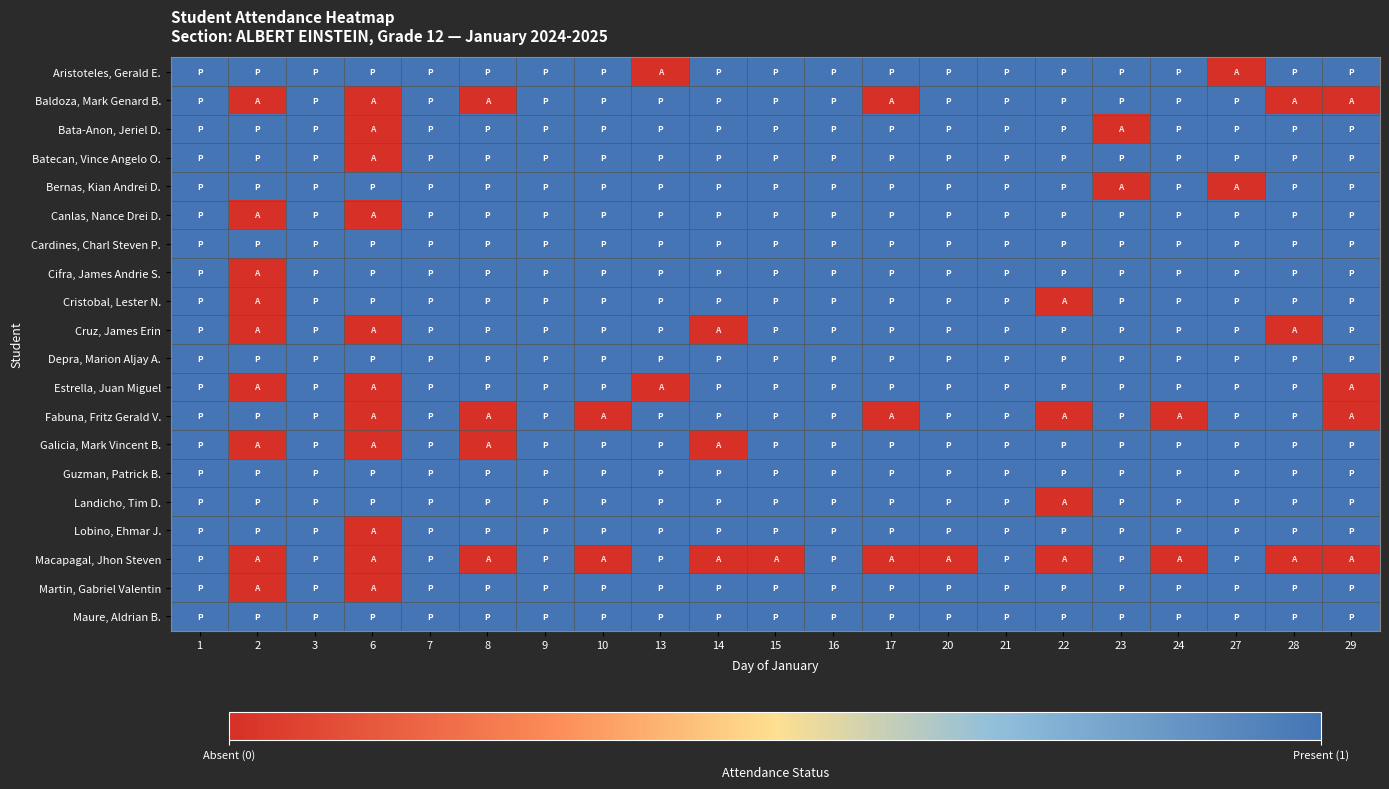

At which category does the chart reach its peak across all series?

1